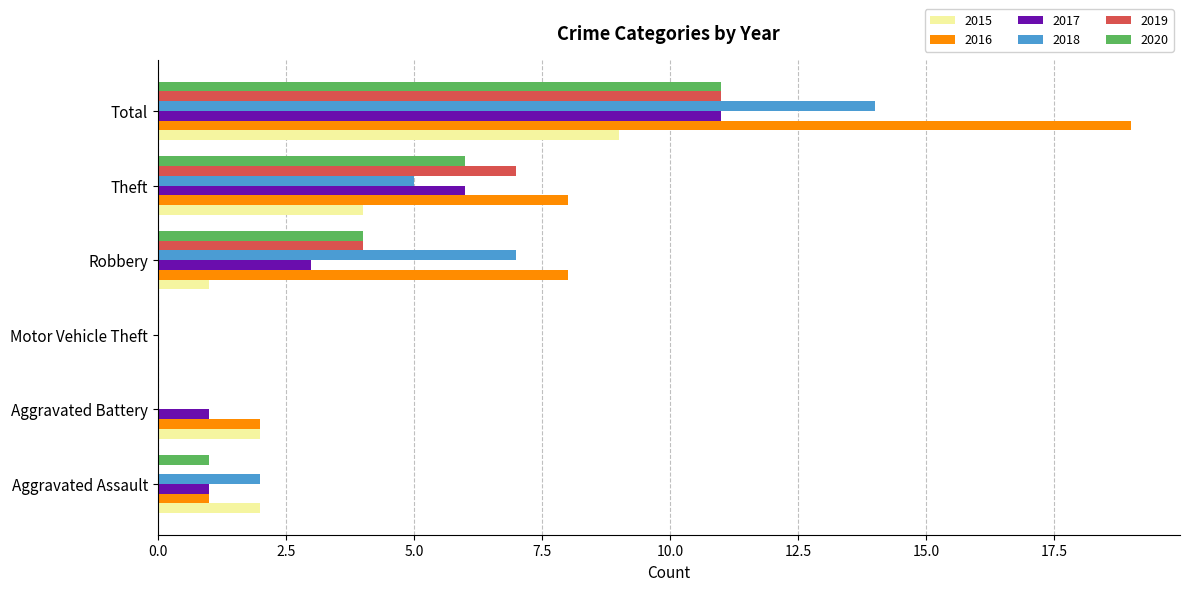

Is the value of 2016 at Robbery greater than the value of 2017 at Motor Vehicle Theft?

Yes